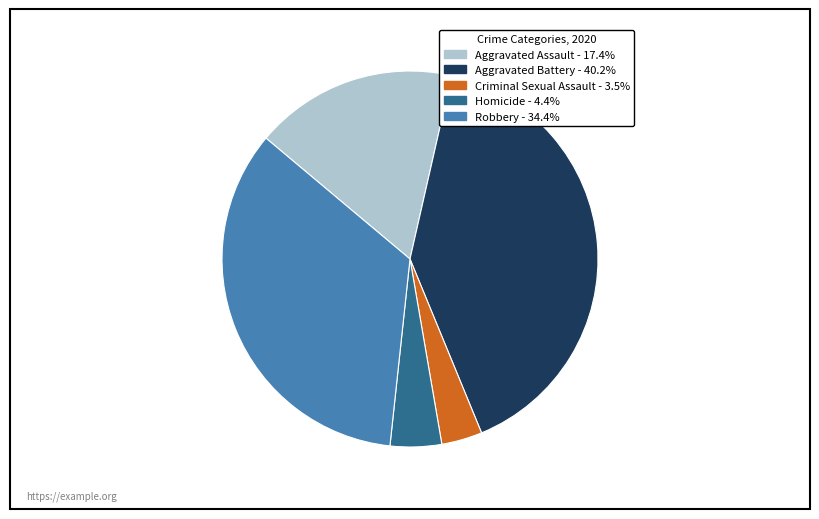

Approximately how many times larger is the value at Aggravated Assault compared to Robbery?

0.5